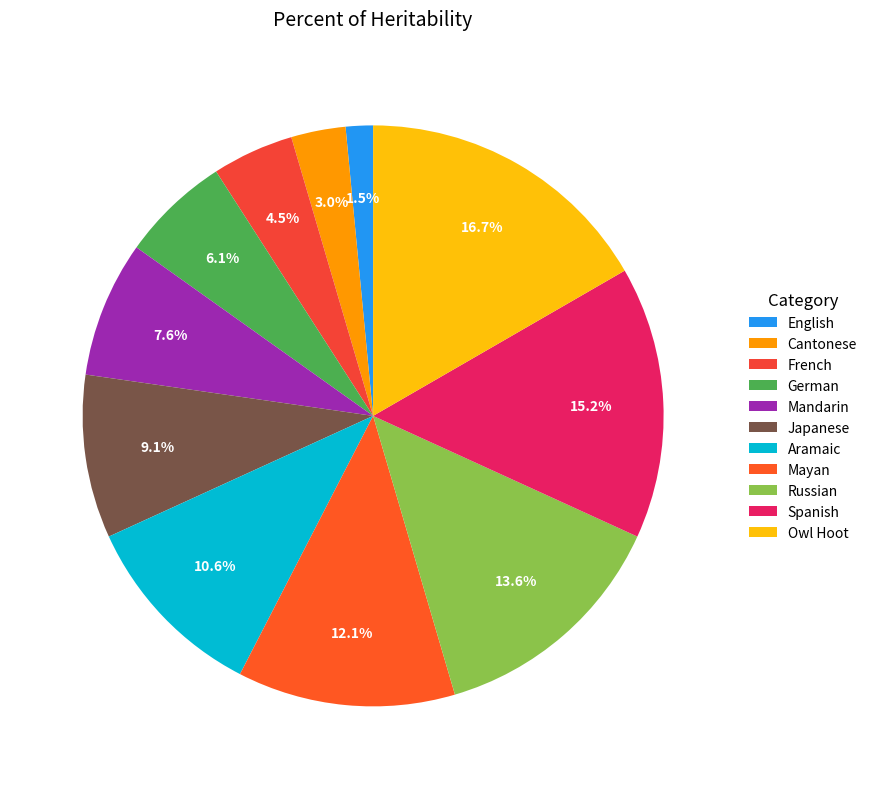

How many slices are in this pie chart?

11